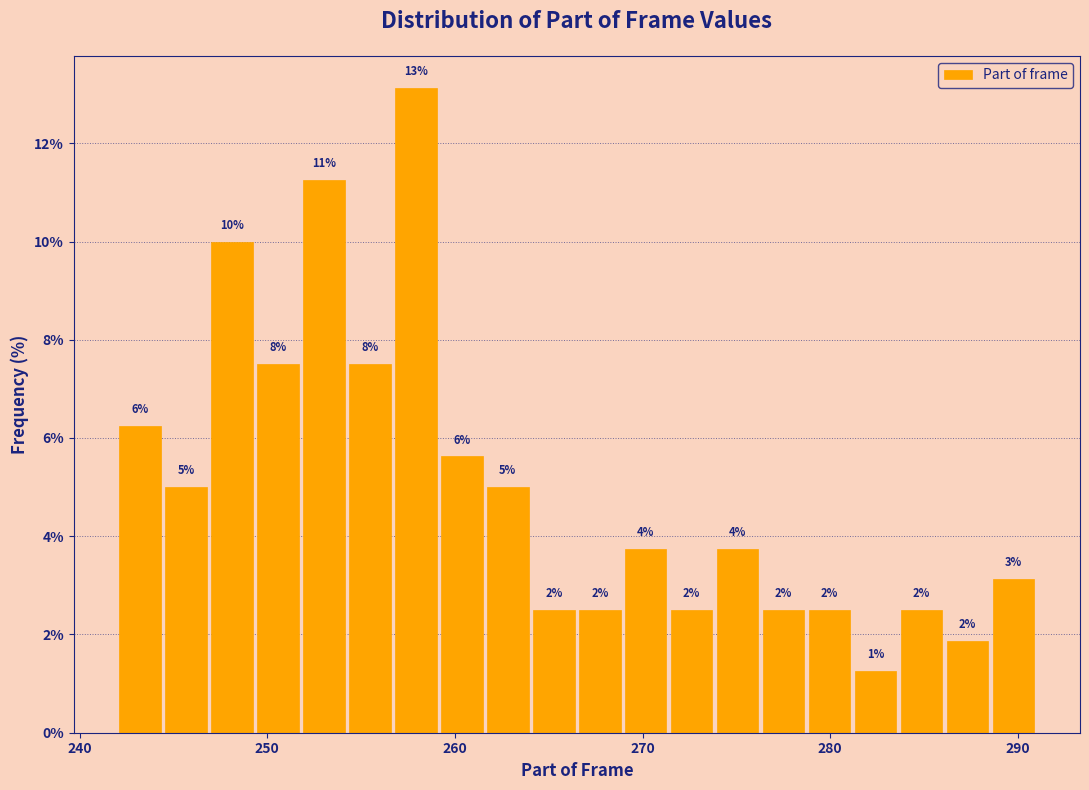

Read against the x-axis, roughly where is the centre of the tallest bar?

258